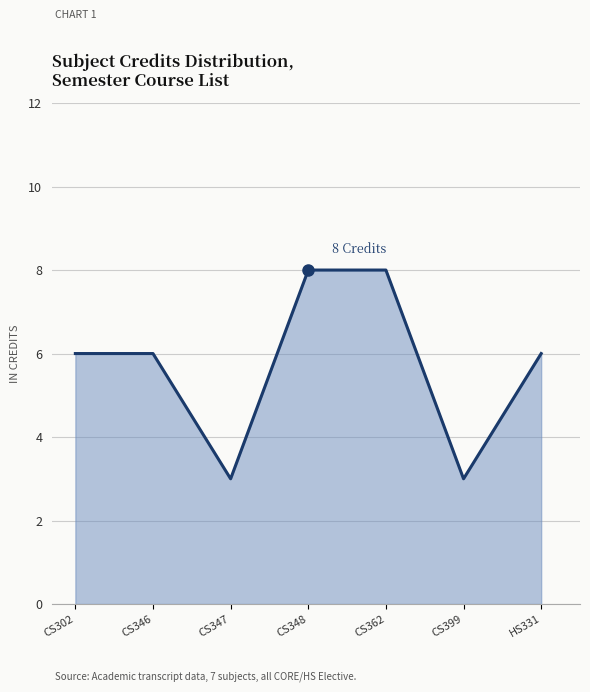

What position from the right is CS362?

3